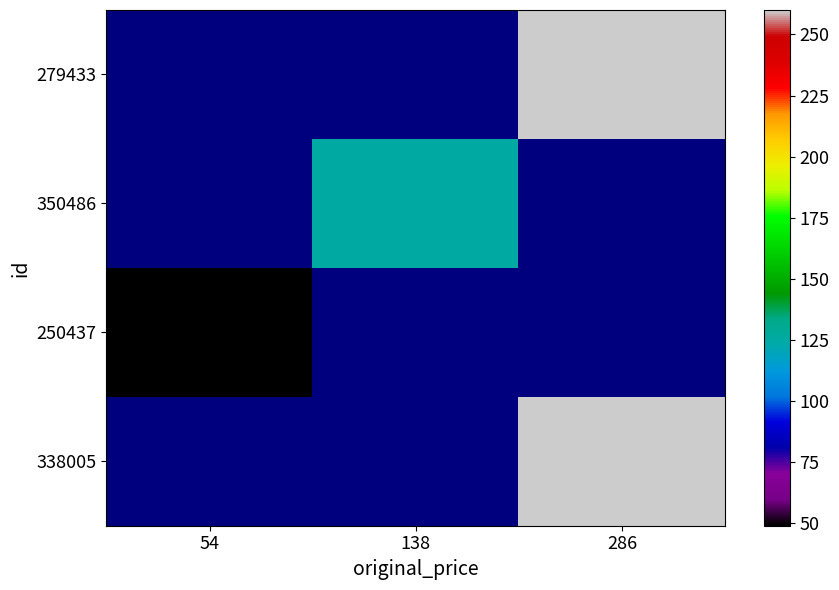

What is the approximate value of 350486 at 138?

125.0